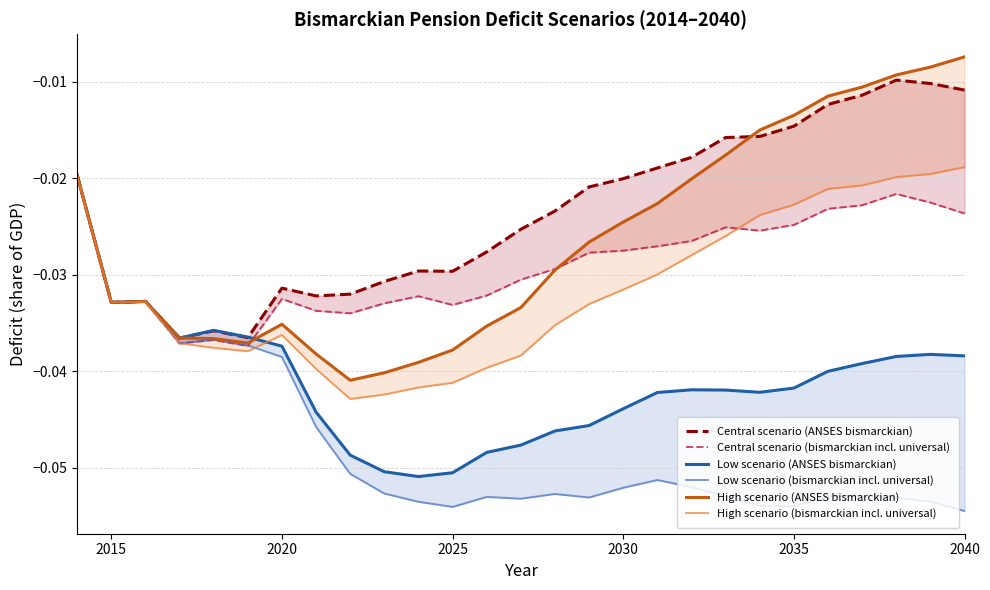

Where is the first local minimum for Central scenario (bismarckian incl. universal)?

2015